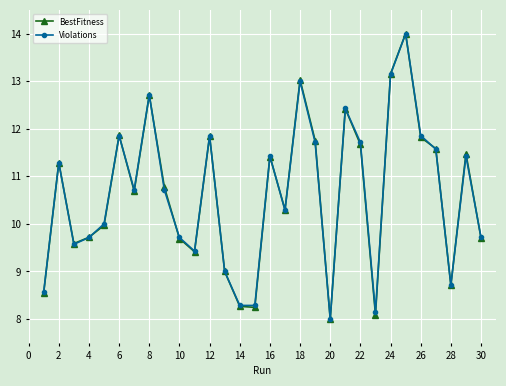

What is the greatest value displayed?

14.0